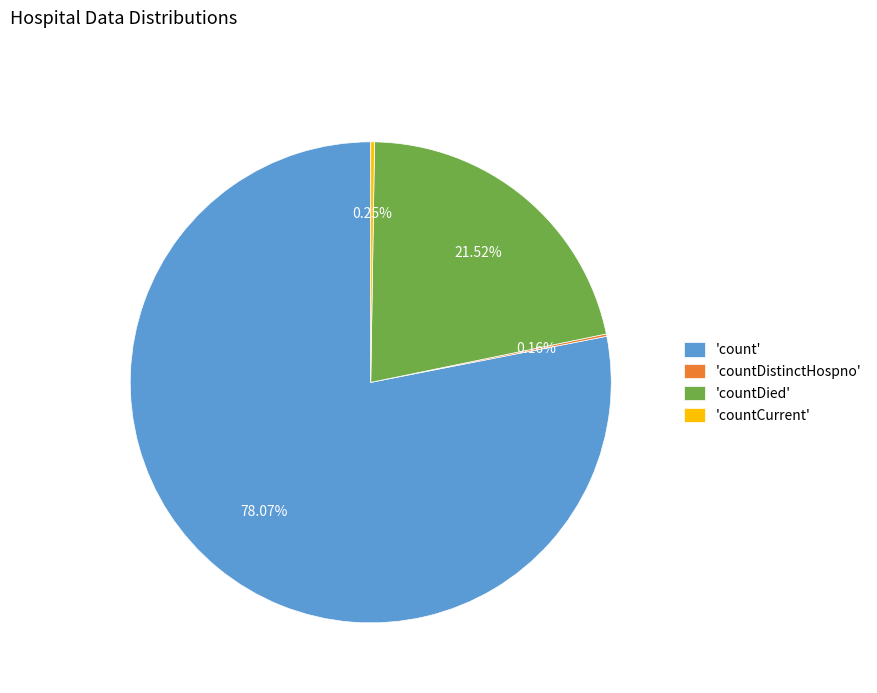

Is there any slice that represents more than half of the pie?

Yes